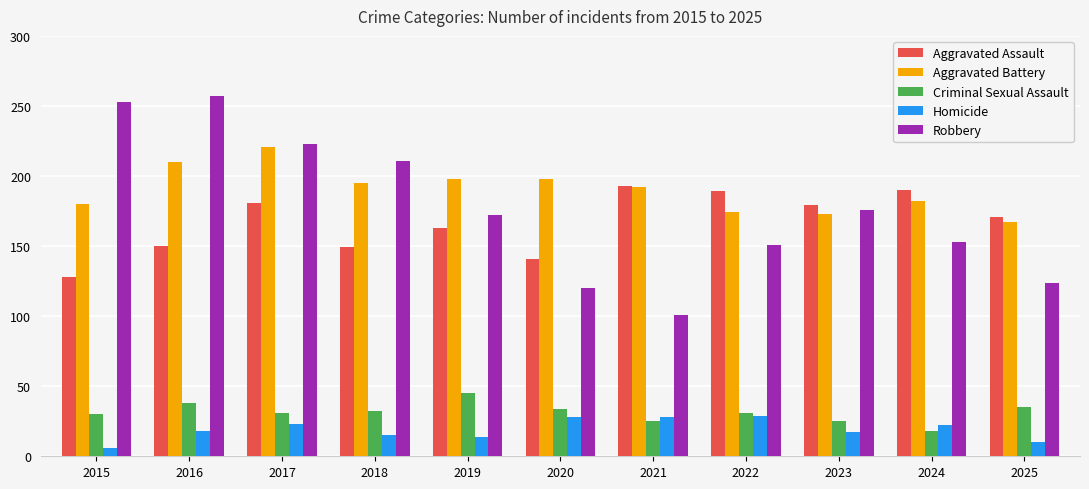

How many groups of bars are there?

11